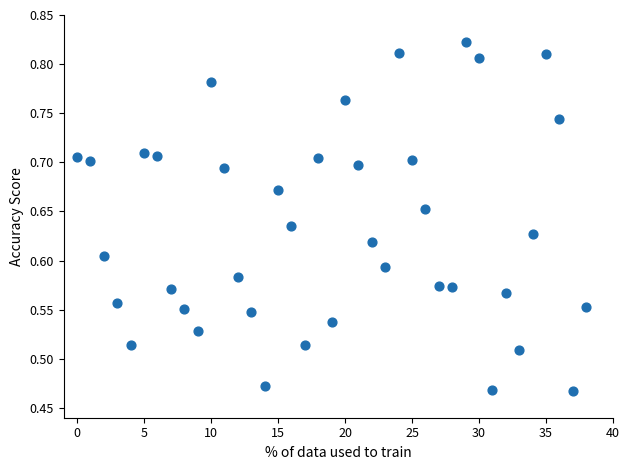

What is the range of Y values (max minus min)?

0.4